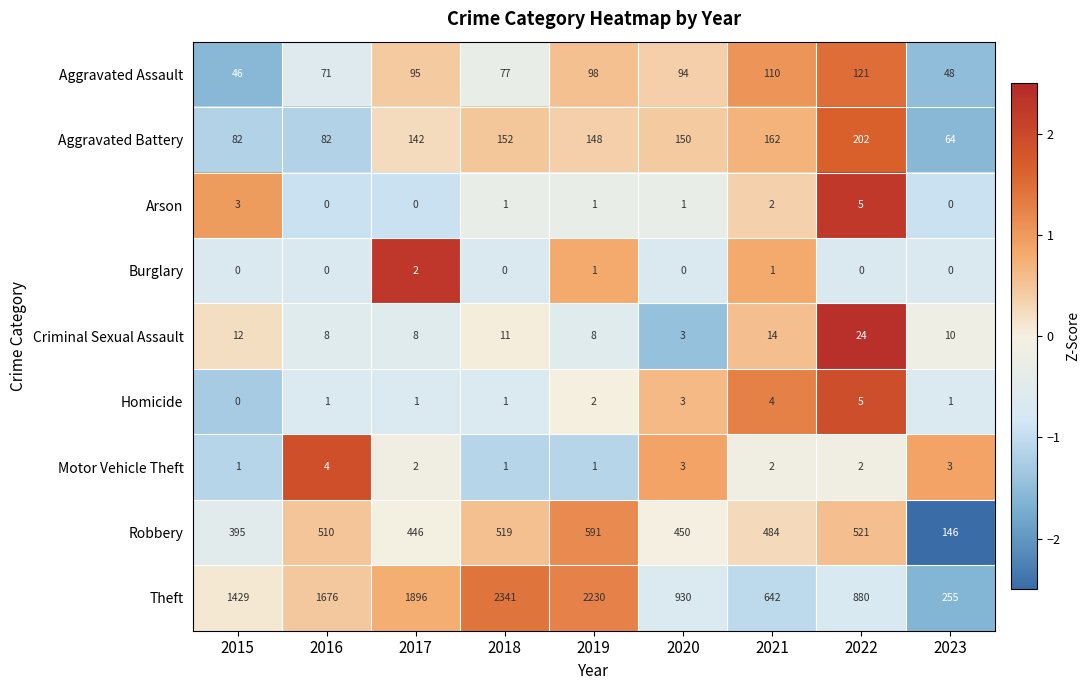

What is the total value across all series at 2018?

3103